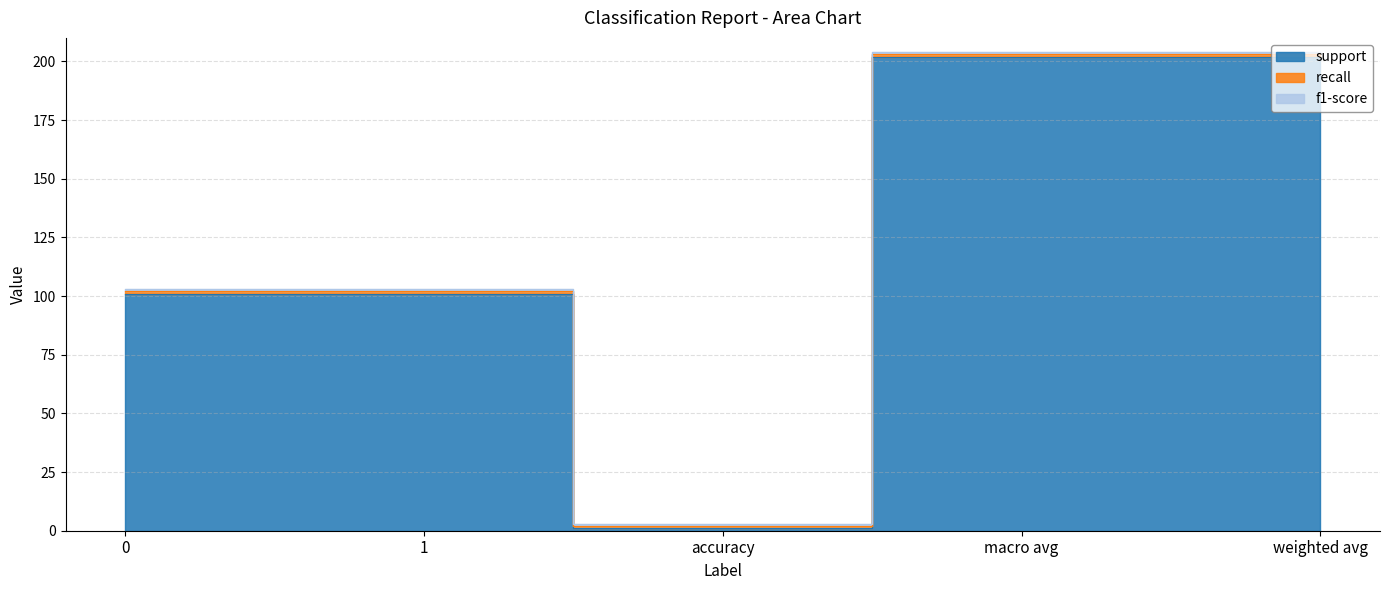

What is the maximum value for recall?

1